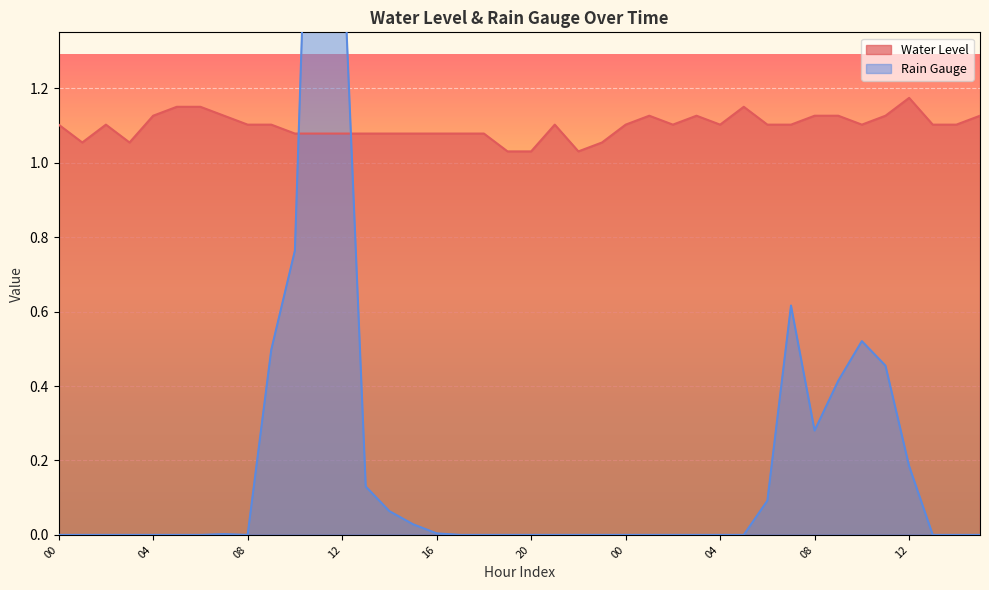

Count the number of data series in this chart.

2